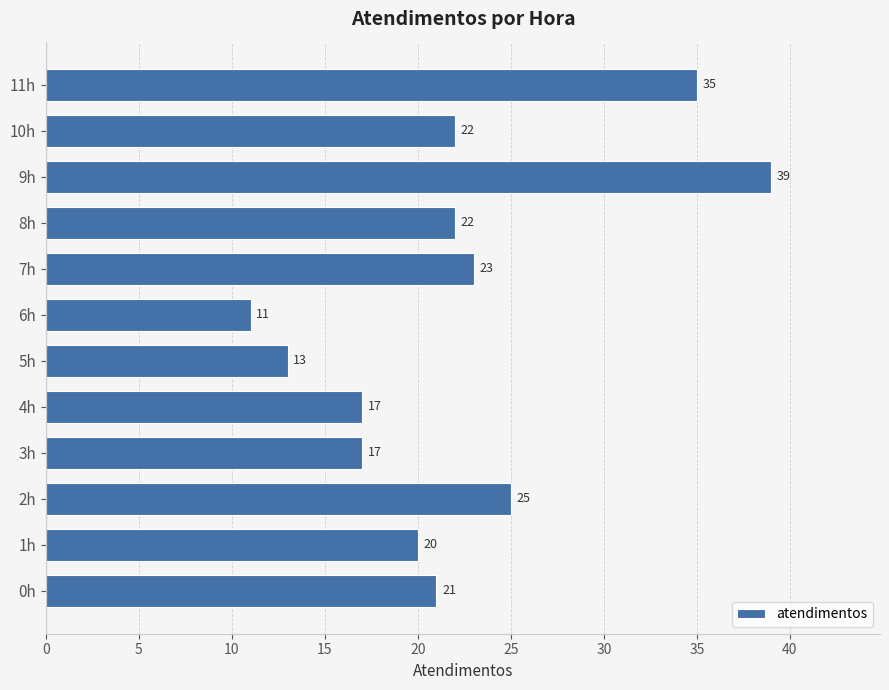

What is the sum of all values?

265